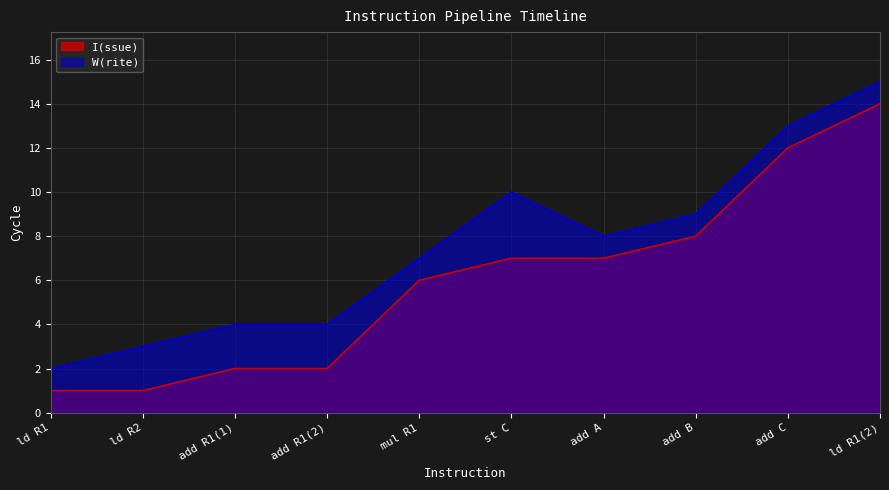

The W(rite) series shows 6 at st C. True or false?

False